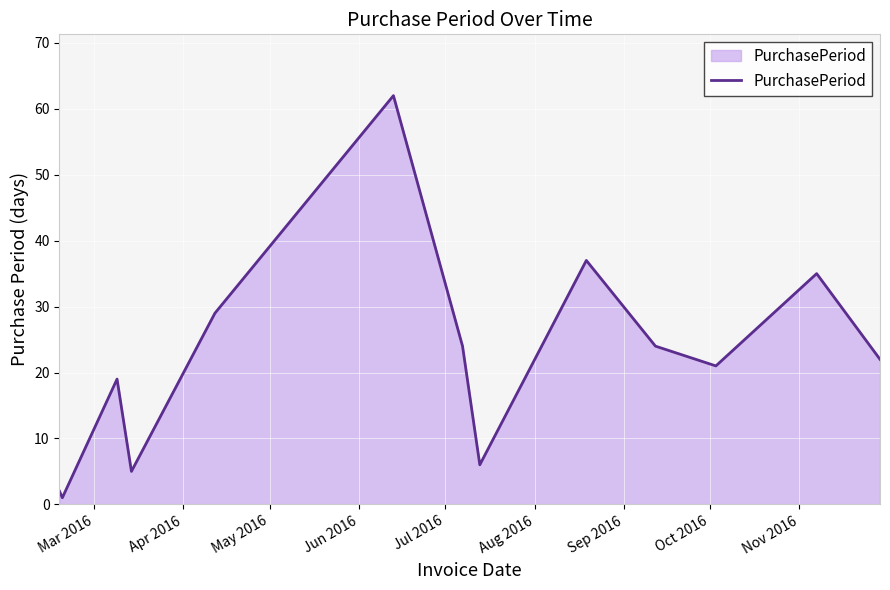

What is the maximum value shown in the chart?

62